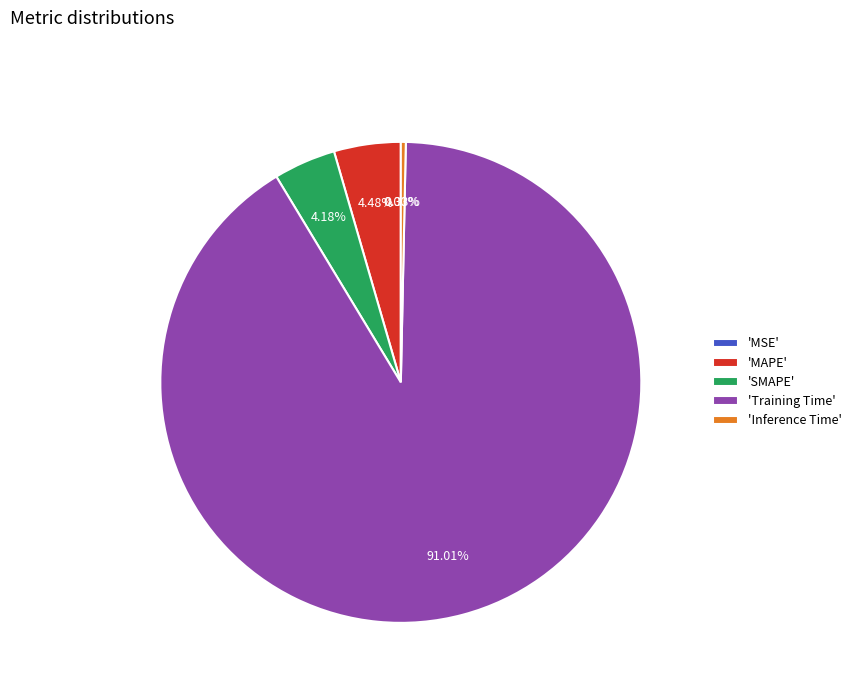

Which slice is the largest?

'Training Time'